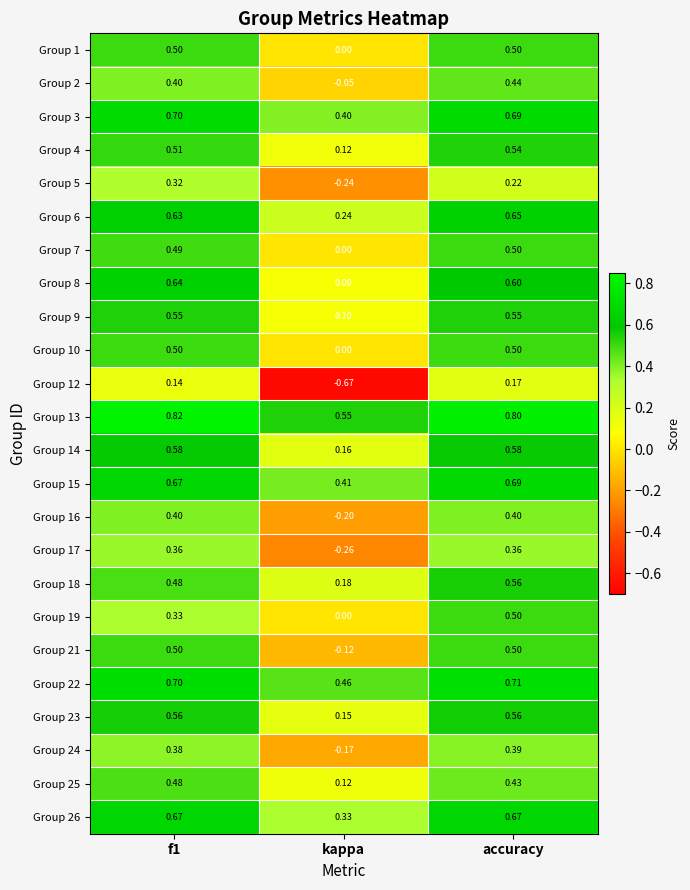

Which category has the lowest value across all series?

kappa